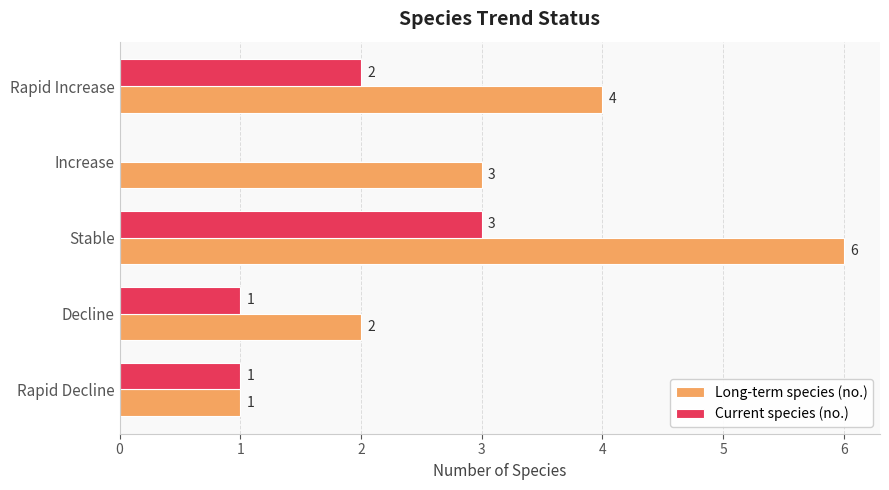

Is it true that Long-term species (no.) equals 2 at Rapid Decline?

False